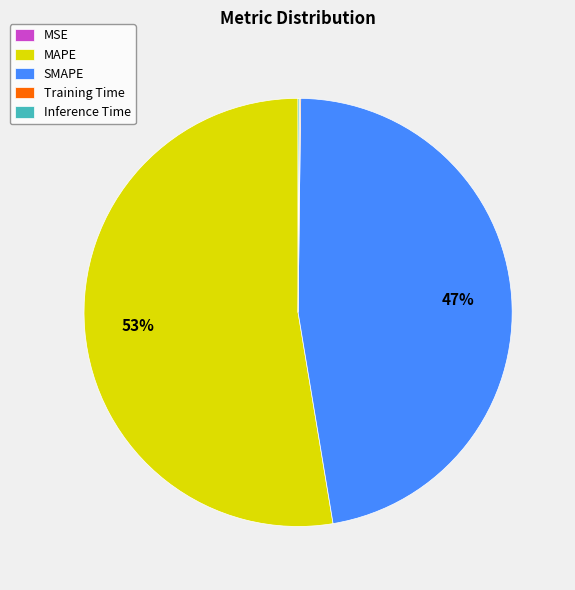

What percentage is the MAPE slice, to the nearest percent?

53%